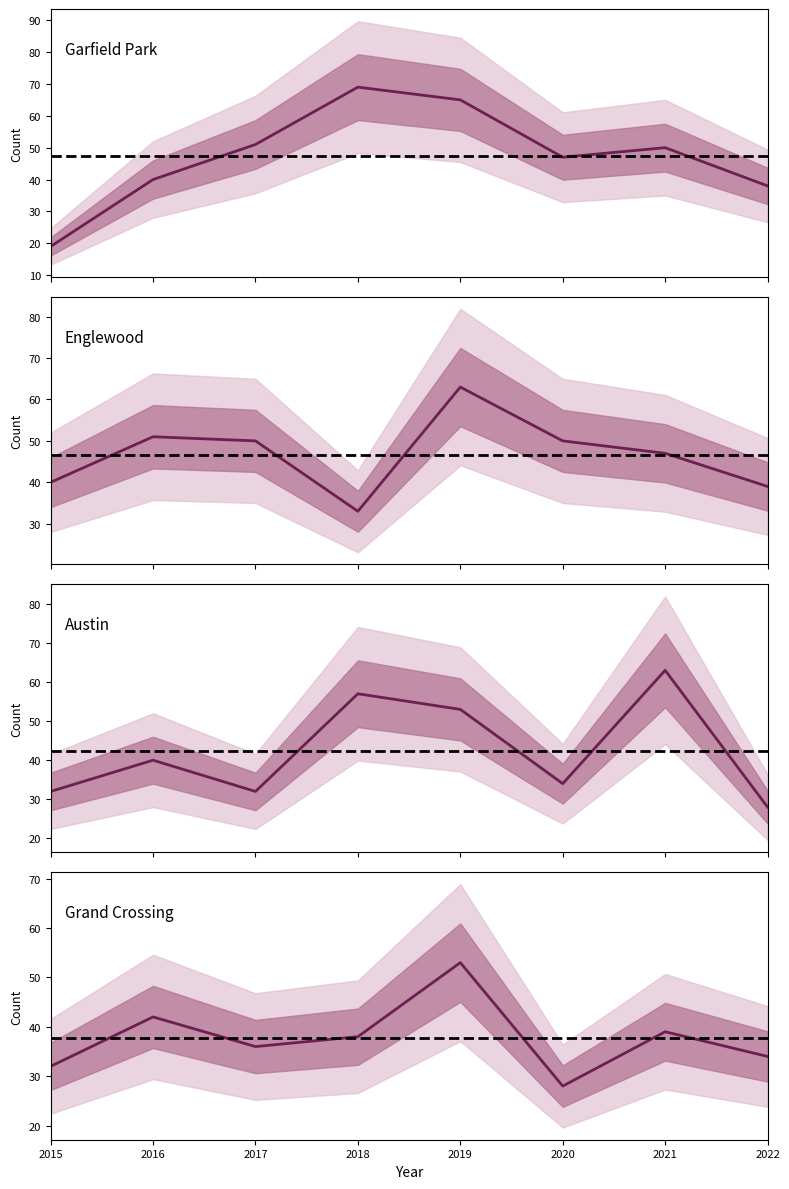

What is the sum of the Englewood values at 2022 and 2020?

89